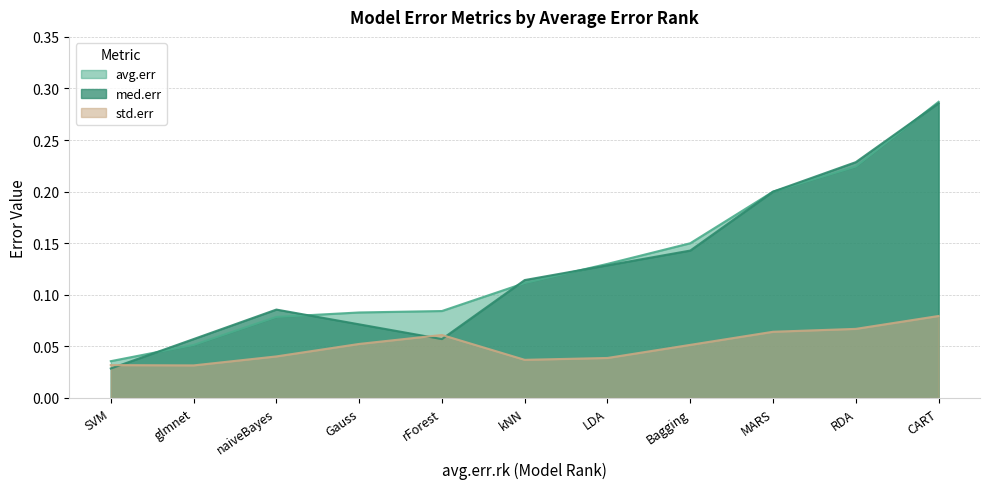

True or false: avg.err has more than 1 points higher than both neighbors.

False